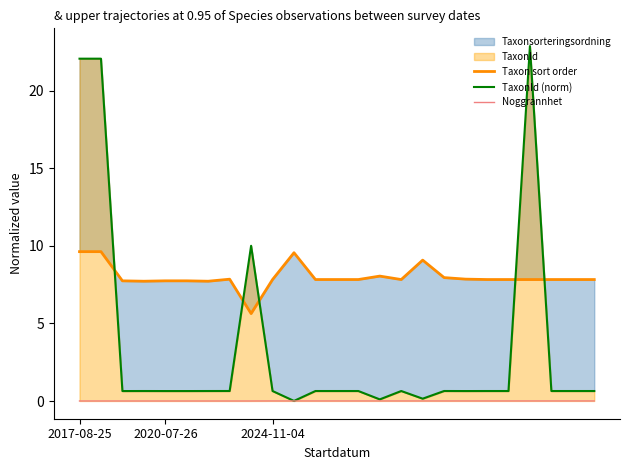

Is it true that Noggrannhet equals 0.0 at 20?

False